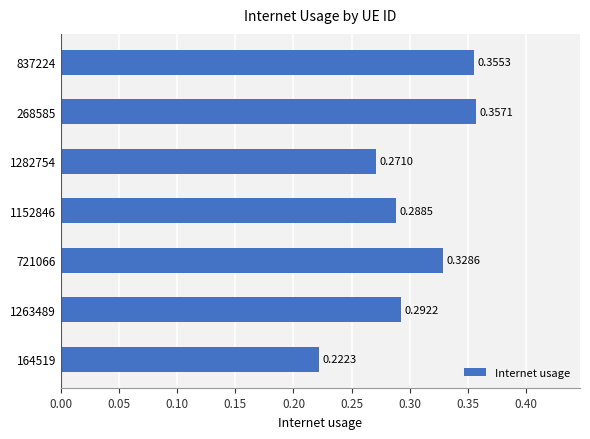

Rank the categories by value from highest to lowest.

268585, 837224, 721066, 1263489, 1152846, 1282754, 164519